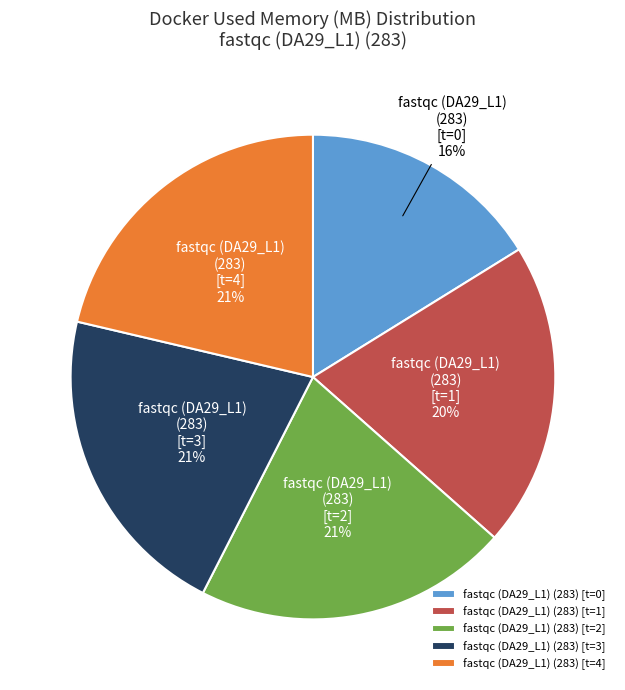

Which category has the smallest portion of the pie?

fastqc (DA29_L1) (283) [t=0]